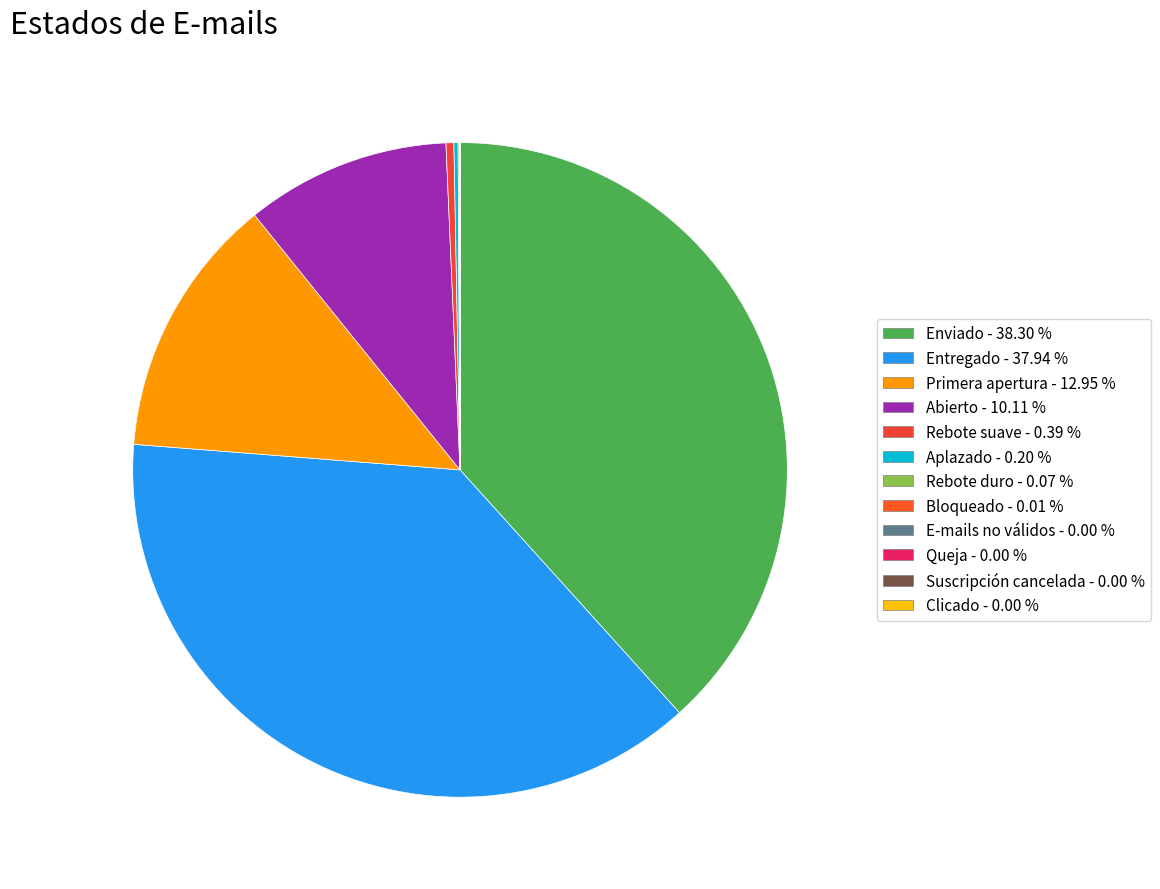

Does any single category account for the majority?

No